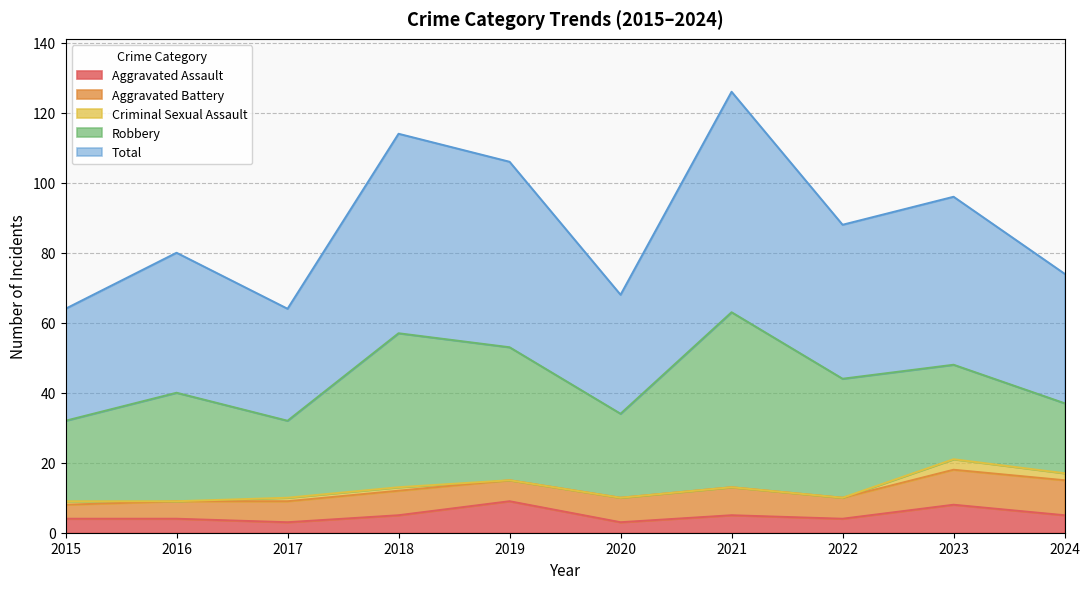

Which series has the largest total across all categories?

Total